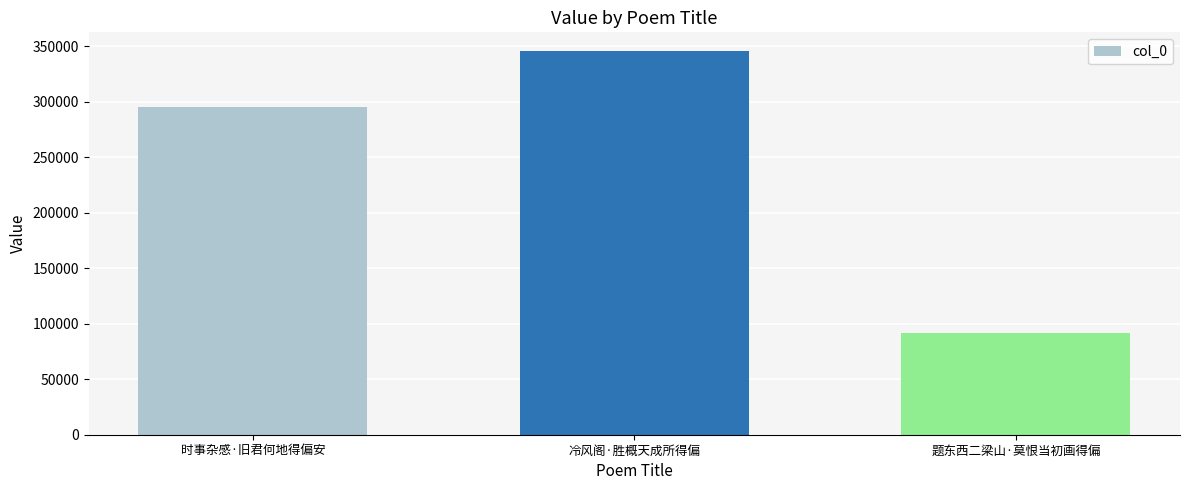

What is the sum of all values?

731961